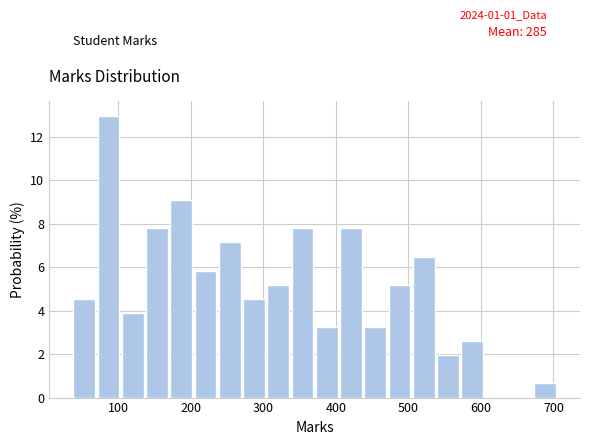

Read against the x-axis, roughly where is the centre of the tallest bar?

90